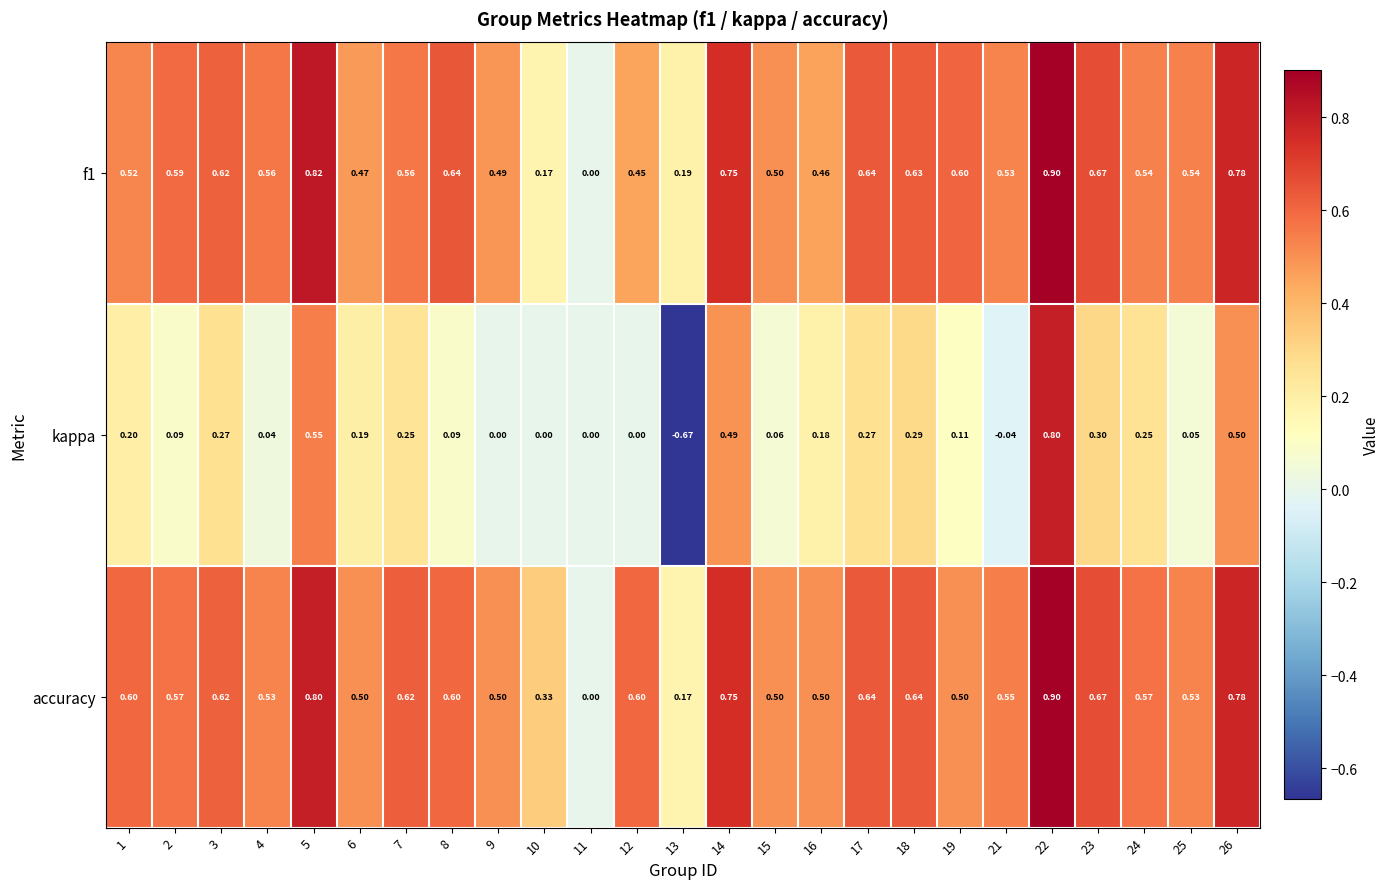

Which series changed the most between 10 and 12?

f1